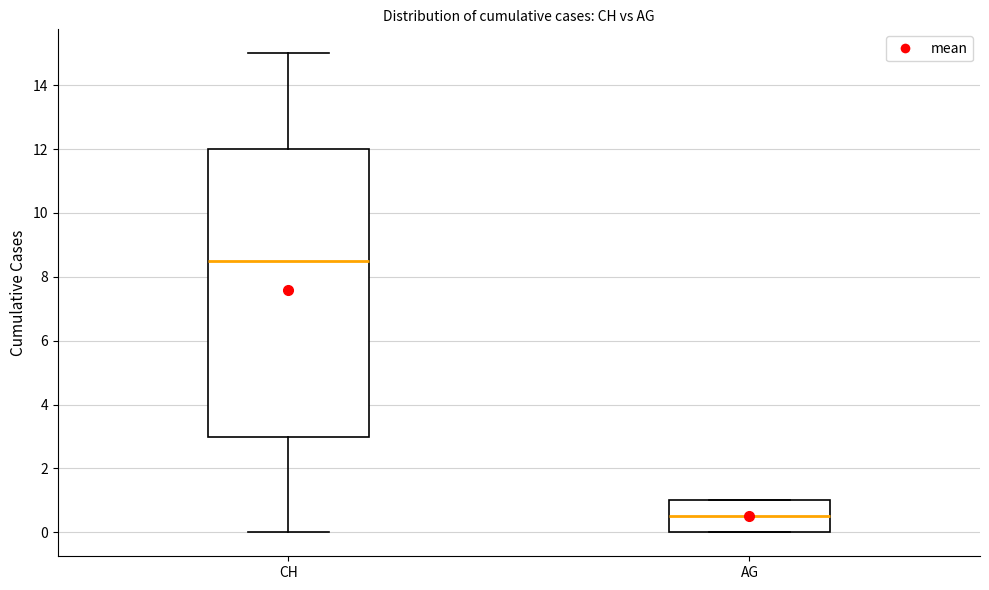

Which box has the highest median line?

CH